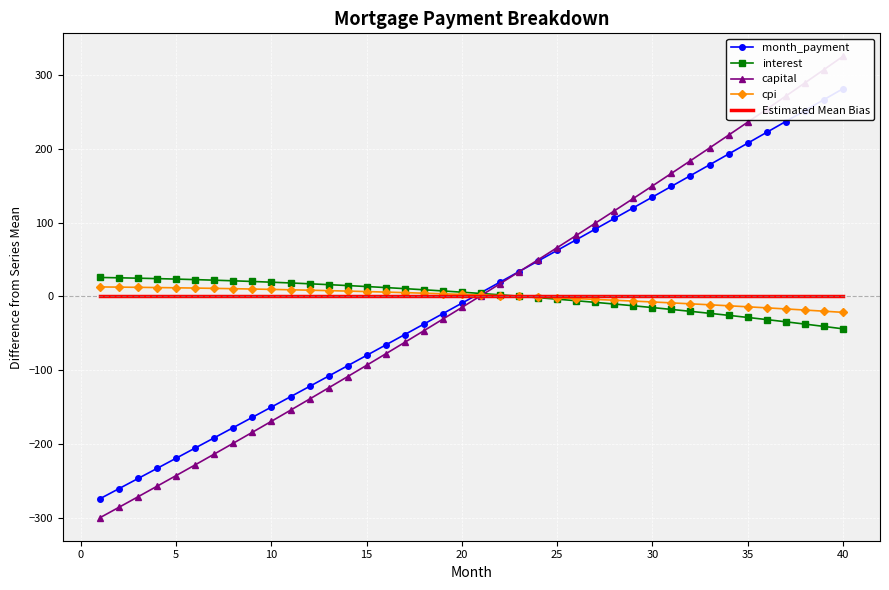

Reading left to right, list all the values displayed in this chart.

month_payment: -274.1	-260.5	-246.7	-233.0	-219.2	-205.4	-191.6	-177.7	-163.8	-149.9	-135.9	-122.0	-108.0	-93.9	-79.9	-65.8	-51.6	-37.5	-23.3	-9.1	5.1	19.4	33.7	48.1	62.4	76.8	91.2	105.7	120.2	134.7	149.2	163.8	178.4	193.0	207.7	222.4	237.1	251.9	266.6	281.5
interest: 25.7	25.3	24.7	24.2	23.5	22.8	22.0	21.2	20.3	19.3	18.3	17.1	16.0	14.7	13.4	12.0	10.6	9.0	7.4	5.8	4.0	2.2	0.3	-1.7	-3.7	-5.8	-8.0	-10.3	-12.7	-15.1	-17.6	-20.2	-22.9	-25.6	-28.5	-31.4	-34.4	-37.5	-40.6	-43.9
capital: -299.9	-285.7	-271.5	-257.1	-242.7	-228.2	-213.6	-198.9	-184.1	-169.2	-154.2	-139.1	-123.9	-108.7	-93.3	-77.8	-62.2	-46.5	-30.7	-14.9	1.1	17.2	33.4	49.7	66.1	82.6	99.3	116.0	132.8	149.8	166.8	184.0	201.3	218.6	236.1	253.8	271.5	289.3	307.3	325.4
cpi: 12.9	12.6	12.3	12.0	11.7	11.3	10.9	10.5	10.0	9.5	9.0	8.5	7.9	7.2	6.6	5.9	5.2	4.4	3.6	2.8	1.9	1.0	0.1	-0.9	-1.9	-3.0	-4.0	-5.2	-6.3	-7.5	-8.7	-10.0	-11.3	-12.7	-14.0	-15.5	-16.9	-18.4	-20.0	-21.6
Estimated Mean Bias: -0.0	-0.0	-0.0	-0.0	-0.0	-0.0	-0.0	-0.0	-0.0	-0.0	-0.0	-0.0	-0.0	-0.0	-0.0	-0.0	-0.0	-0.0	-0.0	-0.0	-0.0	-0.0	-0.0	-0.0	-0.0	-0.0	-0.0	-0.0	-0.0	-0.0	-0.0	-0.0	-0.0	-0.0	-0.0	-0.0	-0.0	-0.0	-0.0	-0.0